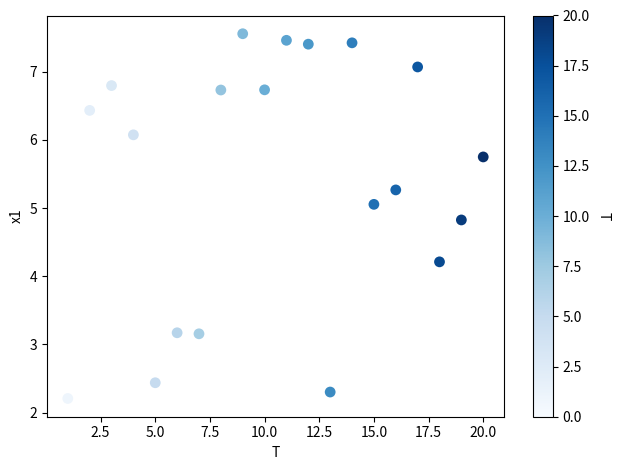

What is the range of X values (max minus min)?

19.0